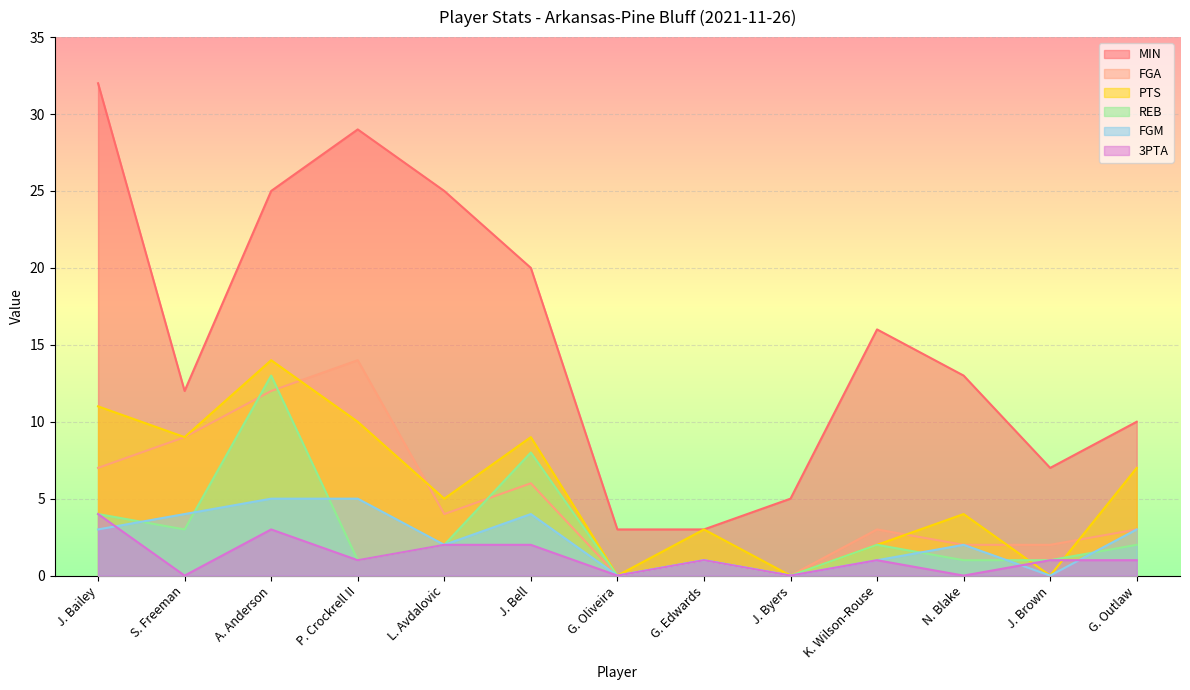

At which category does the chart reach its minimum across all series?

G. Oliveira